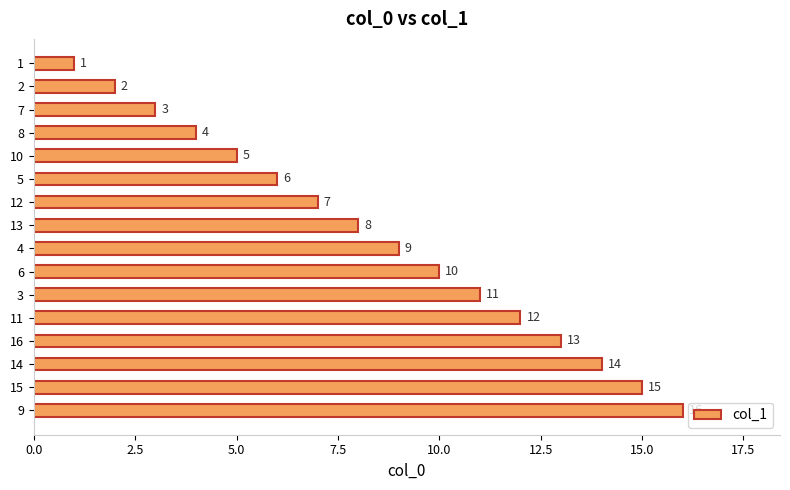

What is the sum of all values?

136